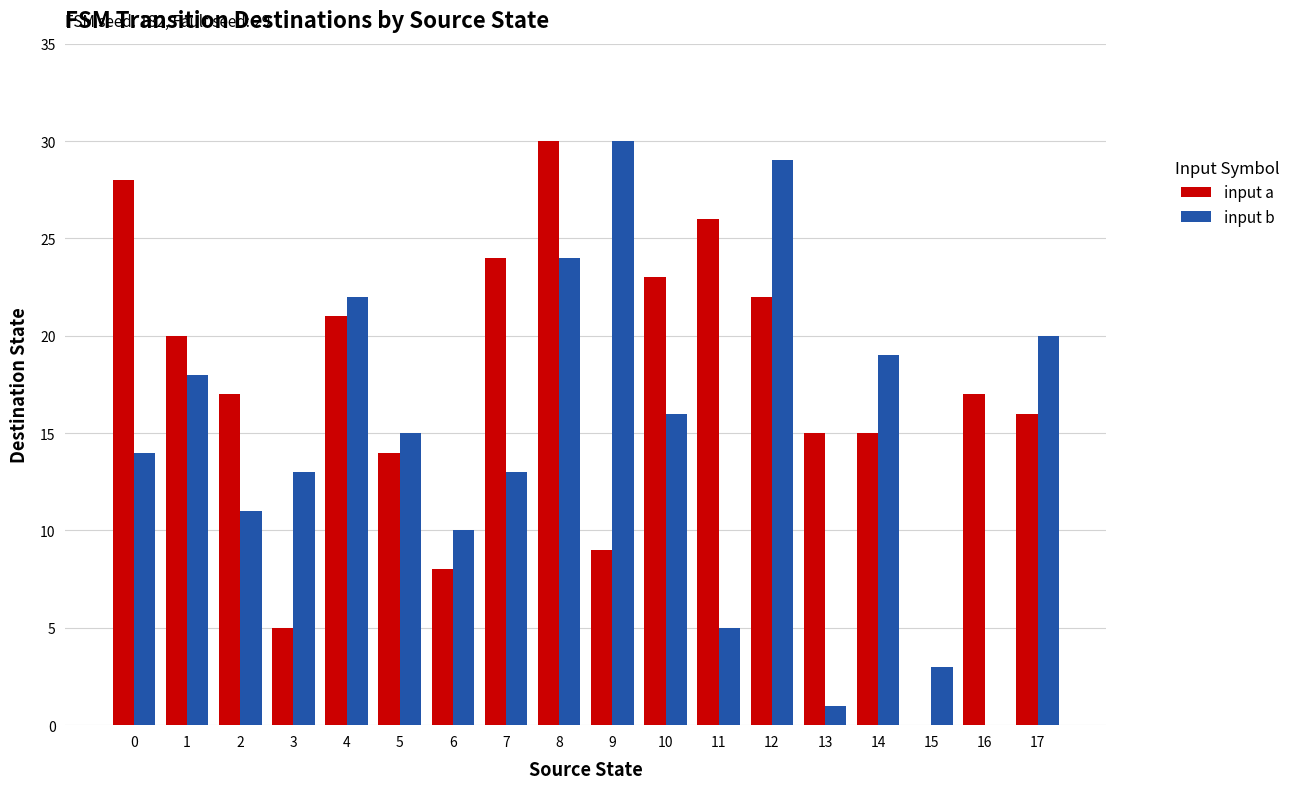

Read the input b value at 15, to the nearest 5.

5